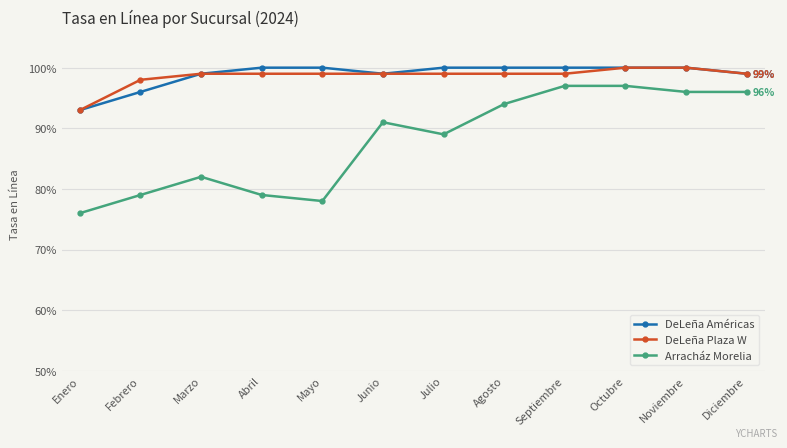

Between Enero and Octubre, which series saw the biggest shift?

Arracház Morelia